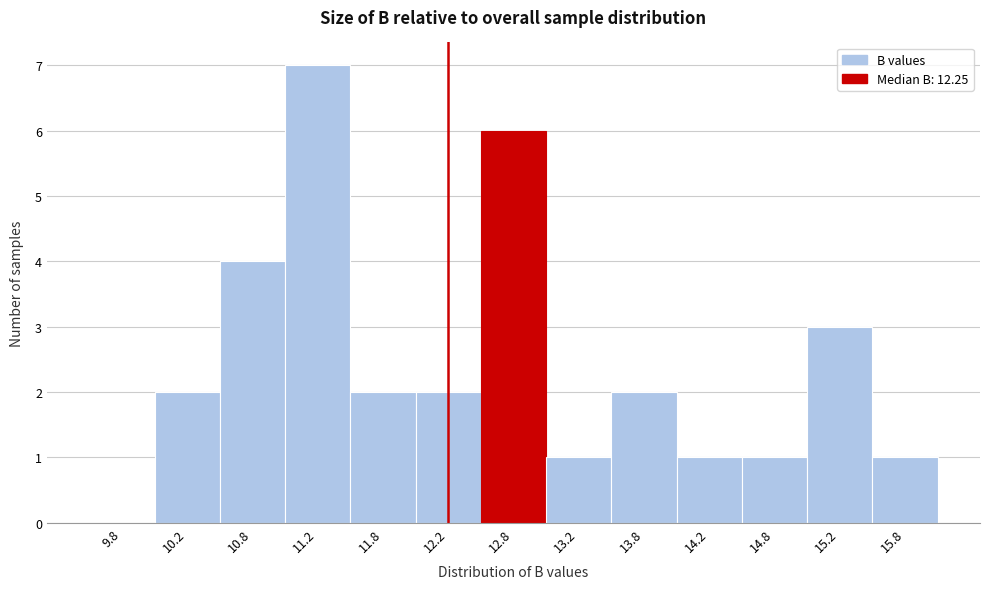

Which range on the x-axis has the tallest bar?

11.0 to 11.5